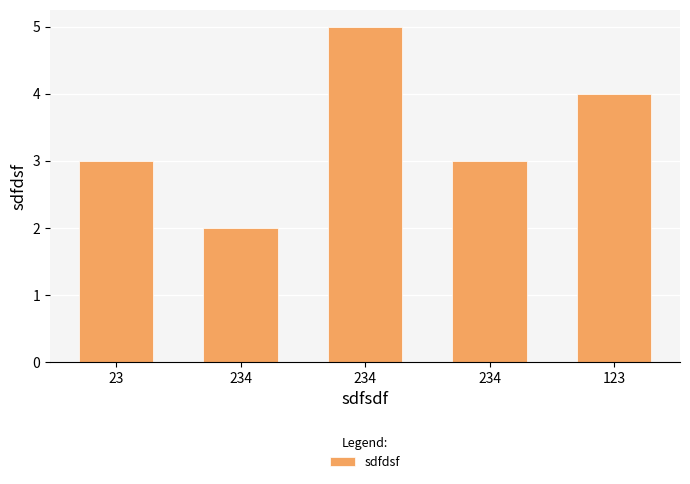

At which category does the chart reach its peak across all series?

234